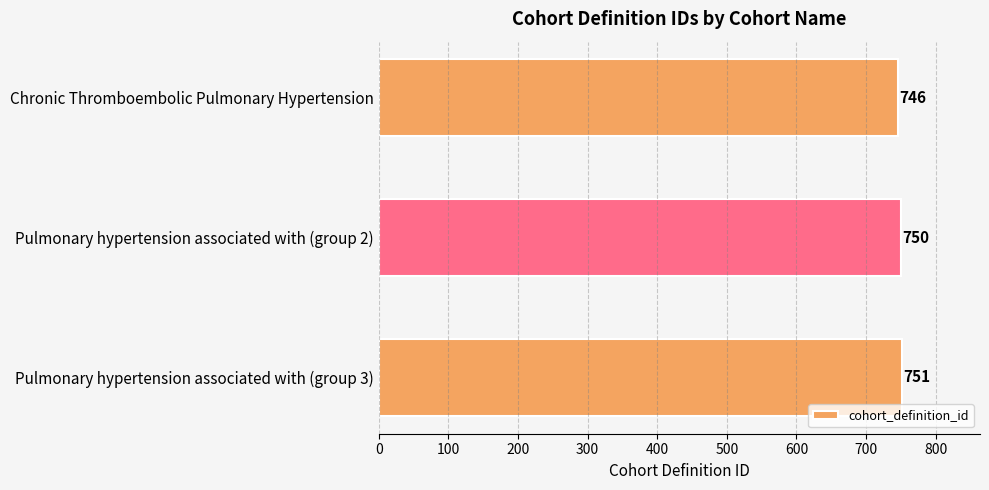

Is it true that the value at Pulmonary hypertension associated with (group 2) is 1026?

False